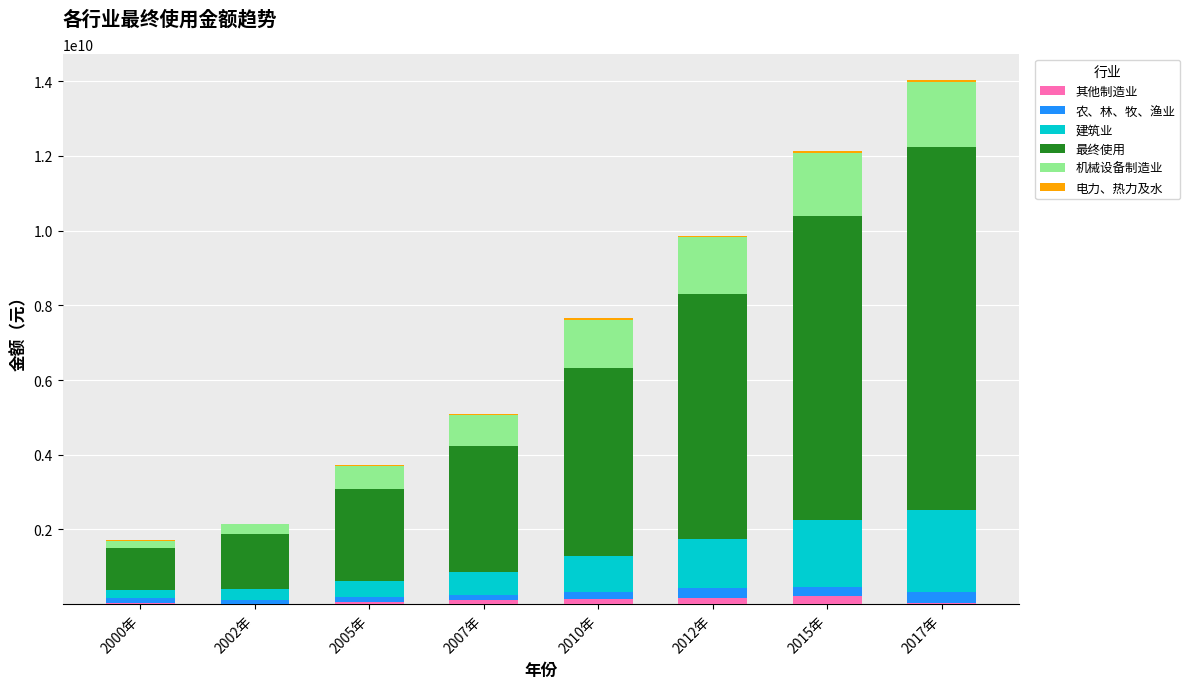

At which category is the sum across all series the highest?

2017年